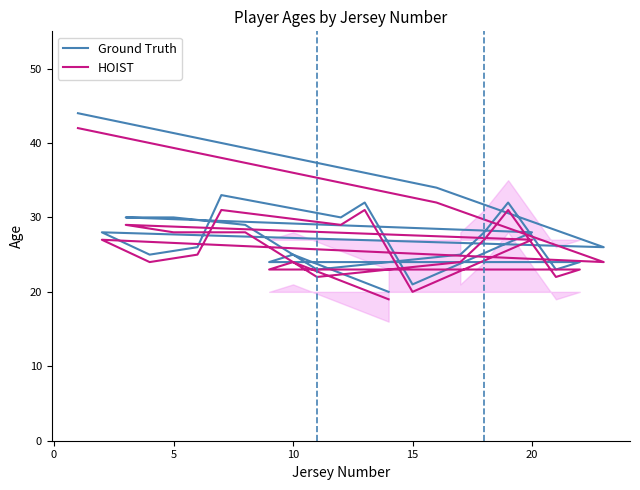

Which series has the widest spread of values?

Ground Truth